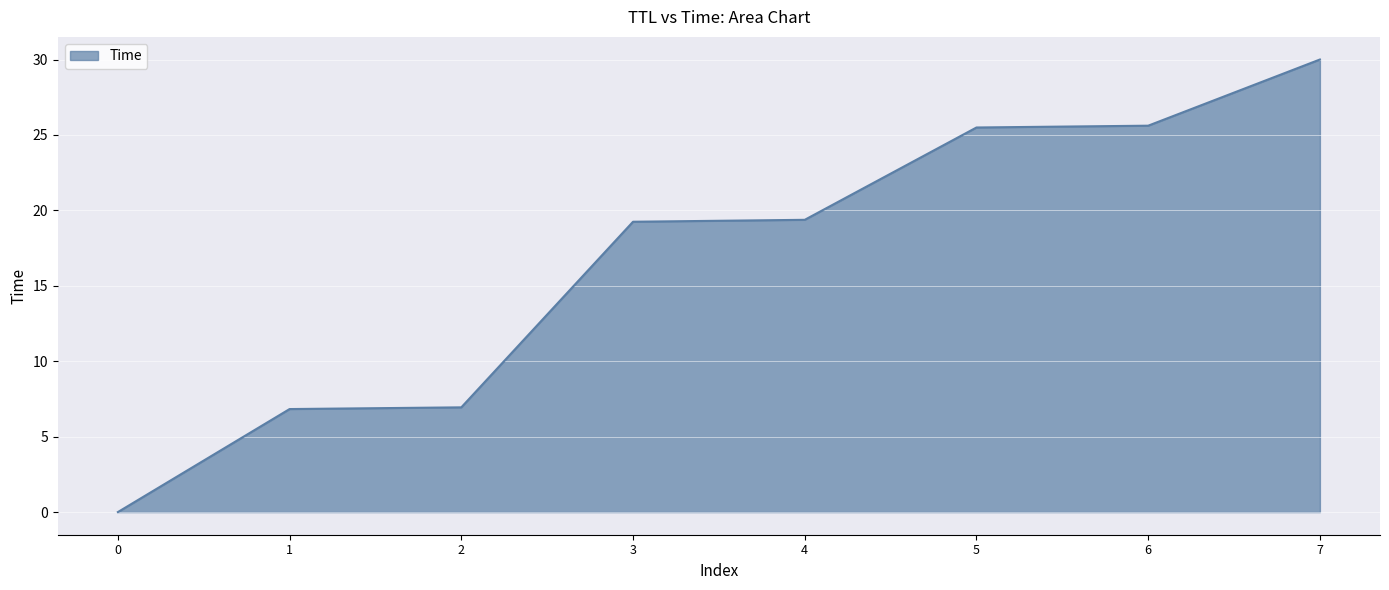

Which label corresponds to the largest value in the chart?

7